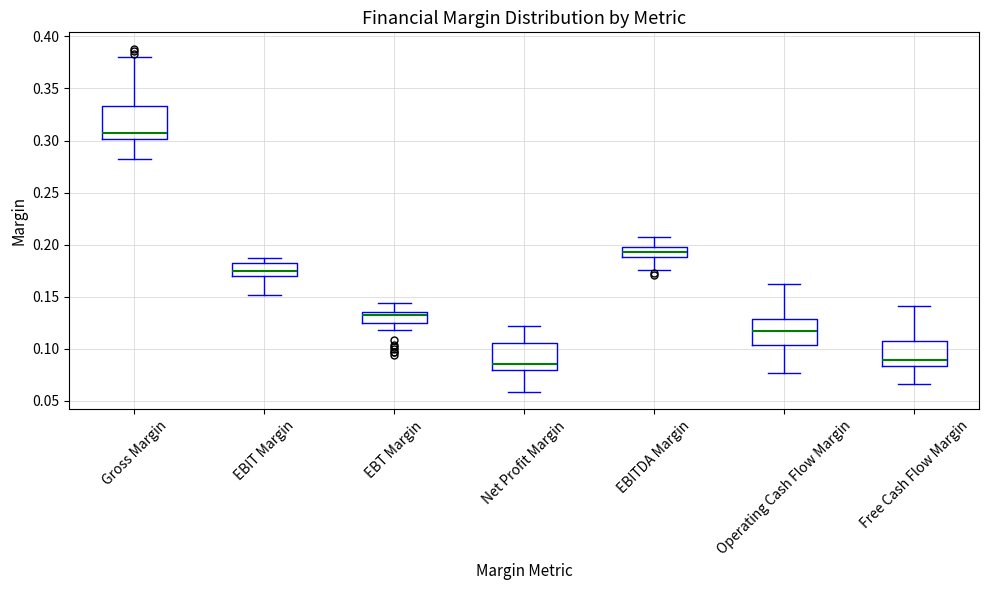

Reading left to right, transcribe this box plot: for each box, give where its median line is, the range the box spans, and where its two whiskers end, as read against the y-axis. The values are not printed on the chart, so give them approximately, as read against the axis.

Gross Margin: median 0.310, box 0.300 to 0.335, whiskers 0.285 to 0.380
EBIT Margin: median 0.175, box 0.170 to 0.180, whiskers 0.150 to 0.185
EBT Margin: median 0.130, box 0.125 to 0.135, whiskers 0.115 to 0.145
Net Profit Margin: median 0.085, box 0.080 to 0.105, whiskers 0.060 to 0.120
EBITDA Margin: median 0.195, box 0.190 to 0.200, whiskers 0.175 to 0.205
Operating Cash Flow Margin: median 0.115, box 0.105 to 0.130, whiskers 0.075 to 0.160
Free Cash Flow Margin: median 0.090, box 0.085 to 0.105, whiskers 0.065 to 0.140